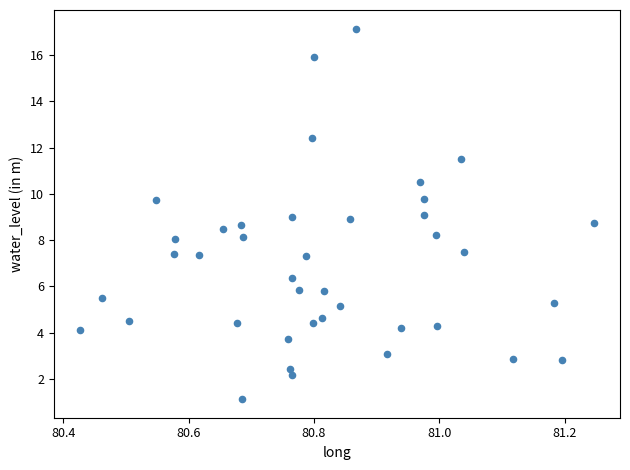

What is the range of X values (max minus min)?

0.8